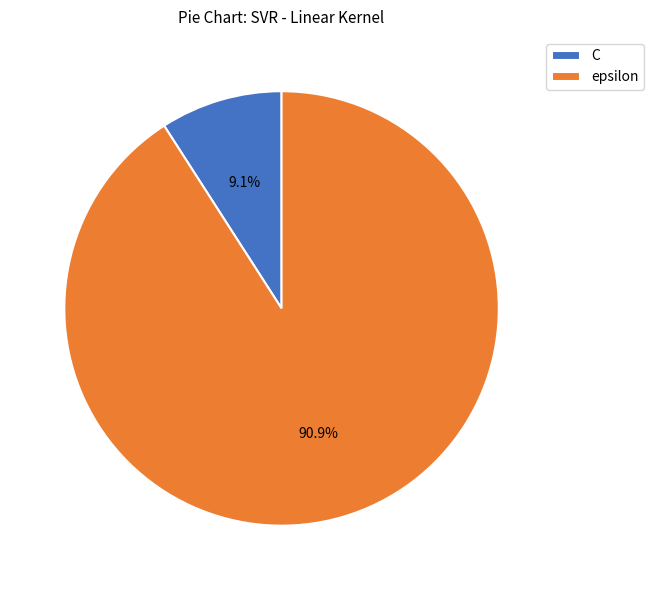

Which category has the biggest portion of the pie?

epsilon